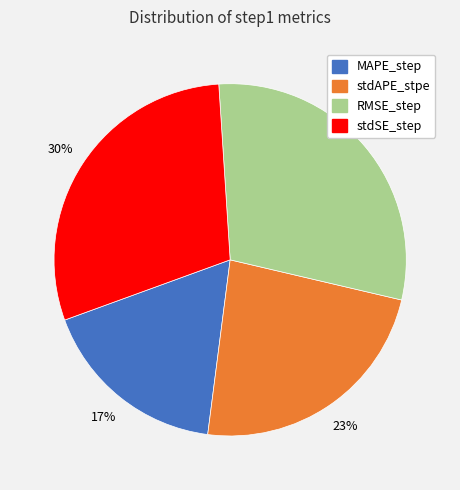

To the nearest percent, what percentage of the pie is stdSE_step?

30%